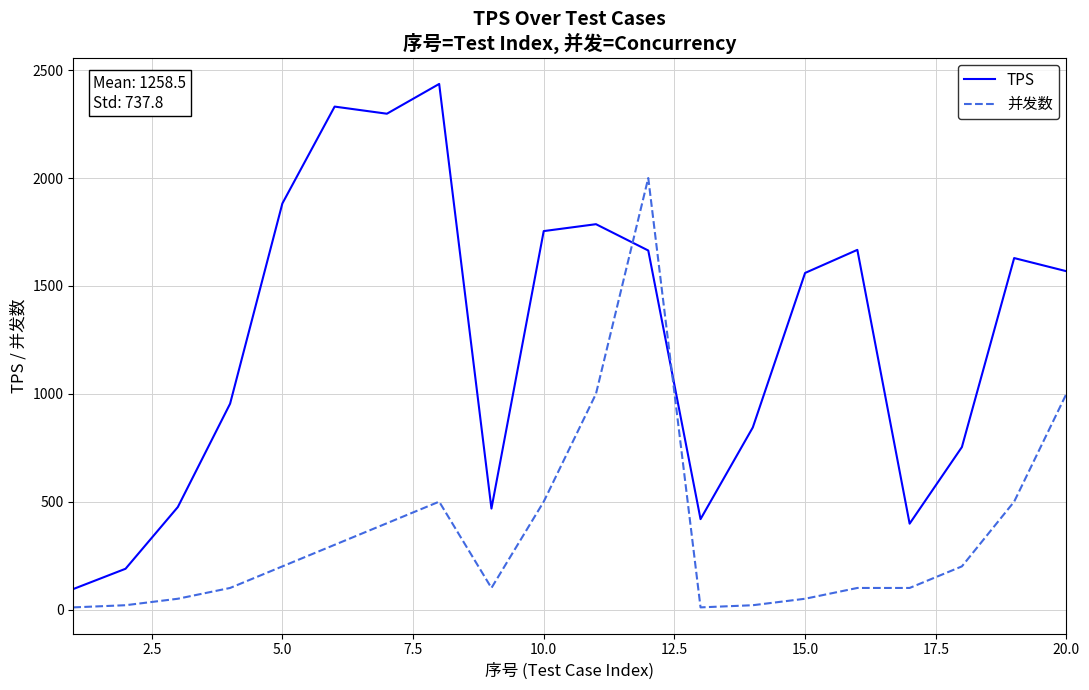

What is the maximum value for TPS?

2436